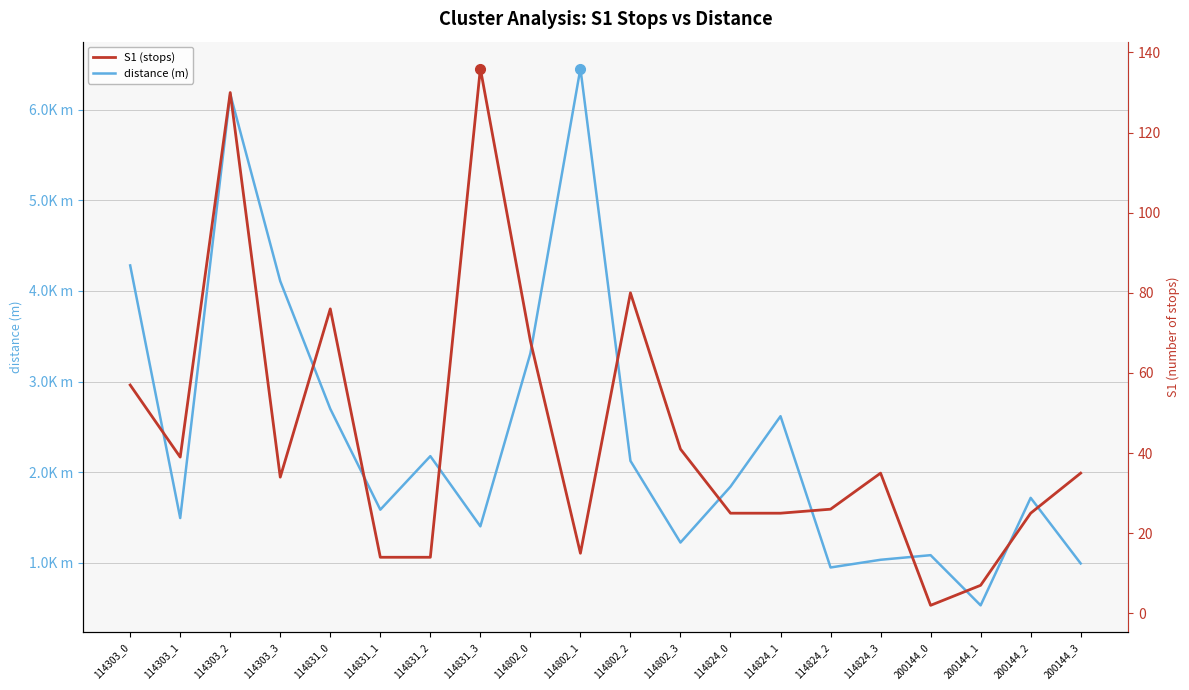

True or false: distance (m) has more than 1 interior local peaks.

True